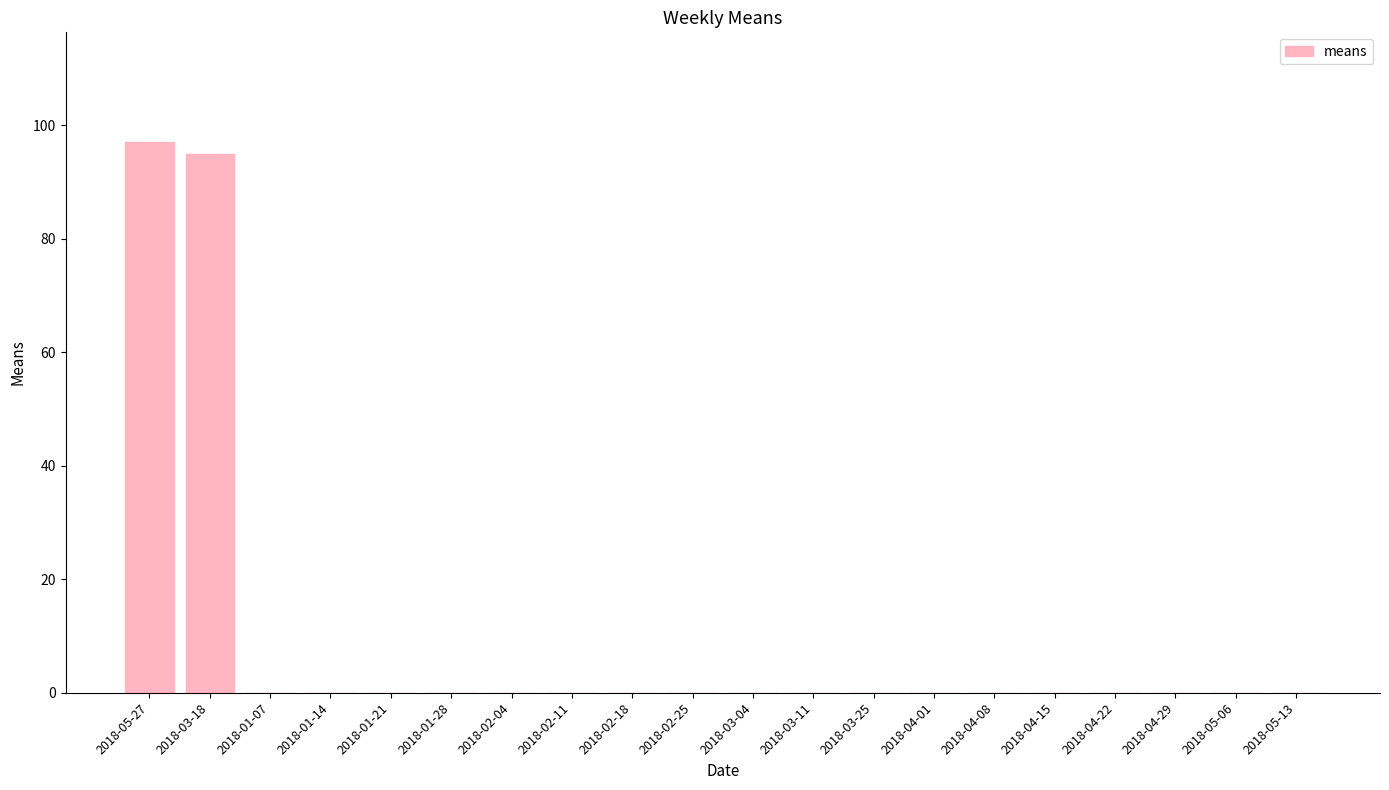

True or false: the data shows 0 at 2018-02-25.

True